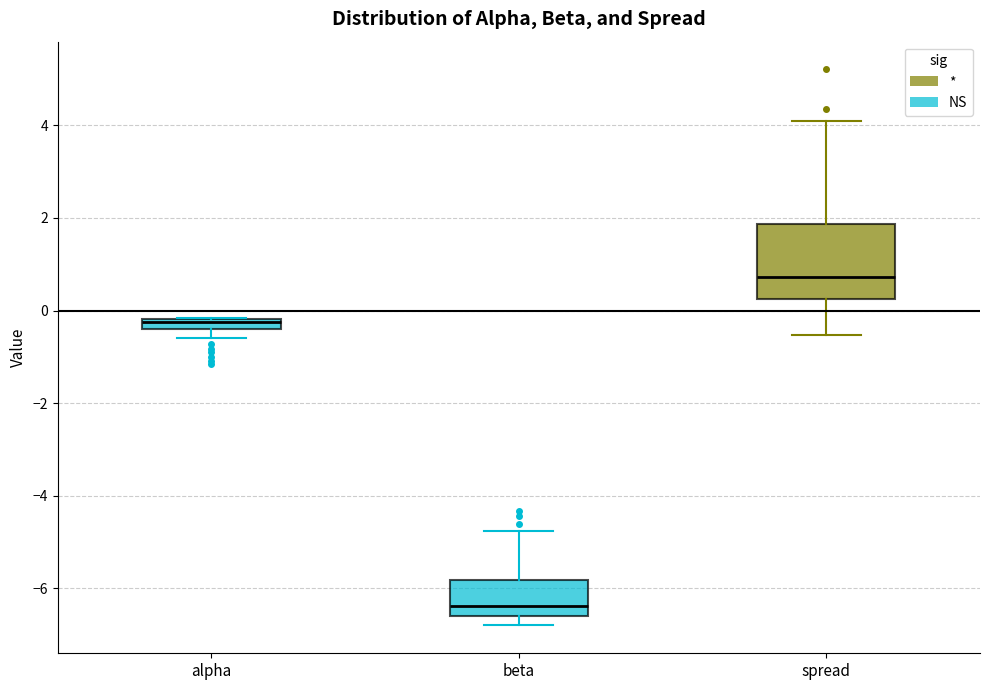

Where does the lower whisker of the box for alpha end on the y-axis? The values are not printed on the chart, so give them approximately, as read against the axis.

-0.6